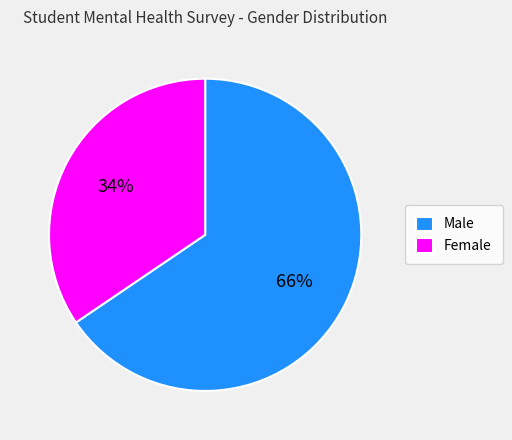

To the nearest percent, what is the average slice percentage?

50%